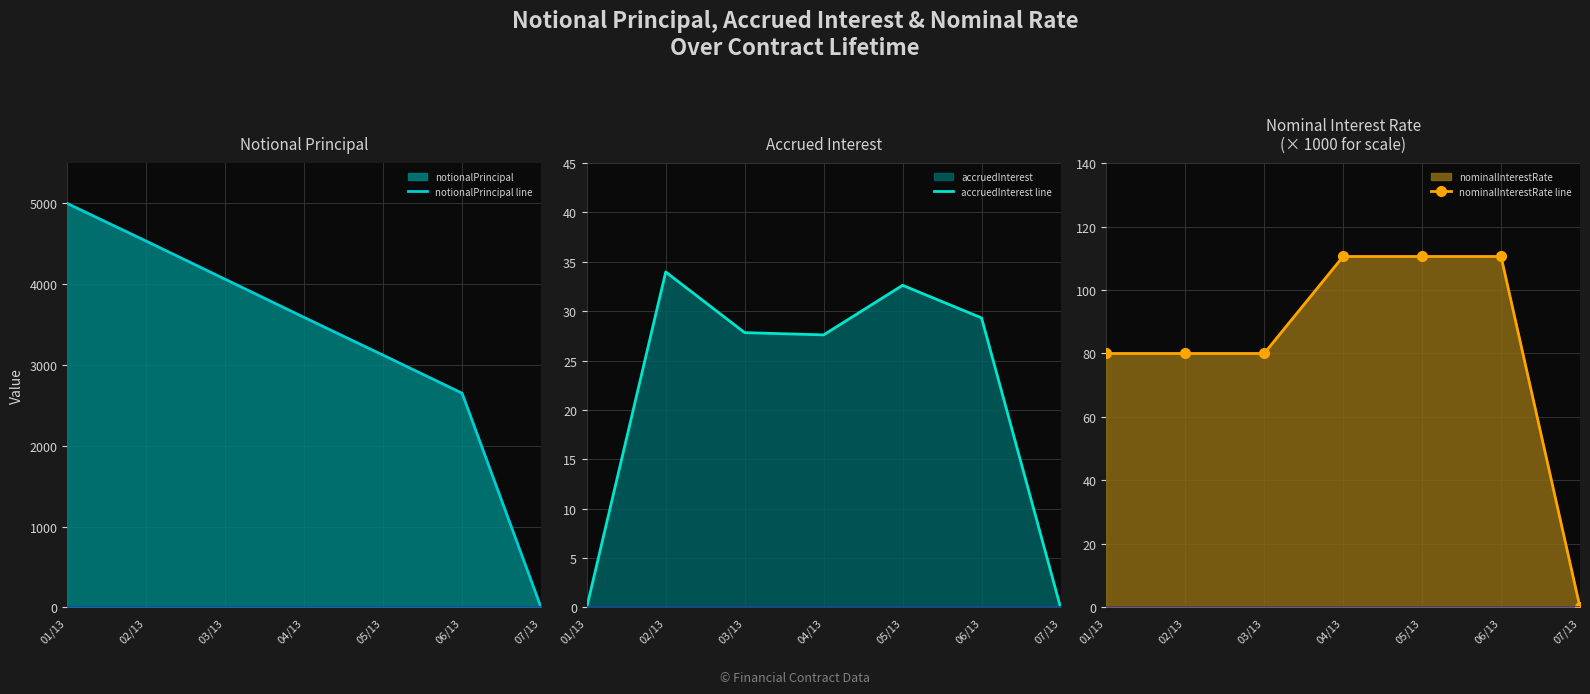

True or false: notionalPrincipal line has more than 1 interior local peaks.

False